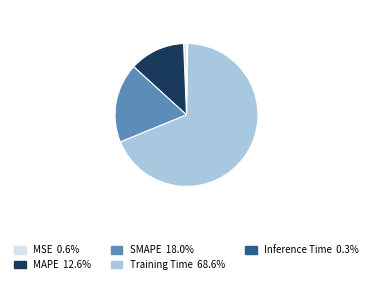

Is the sum of MSE and SMAPE greater than half?

No